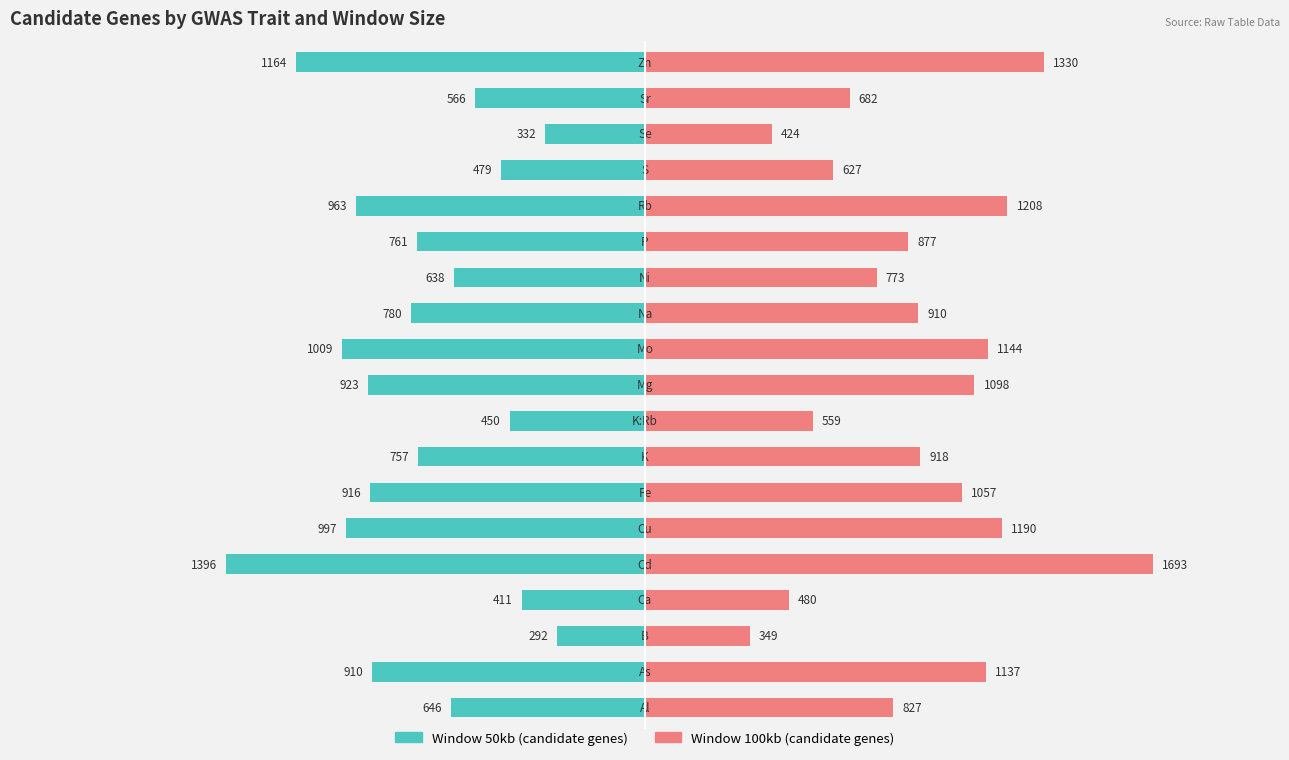

Reading left to right, what are all the values shown in this chart?

Window 50kb: -646	-910	-292	-411	-1396	-997	-916	-757	-450	-923	-1009	-780	-638	-761	-963	-479	-332	-566	-1164
Window 100kb: 827	1137	349	480	1693	1190	1057	918	559	1098	1144	910	773	877	1208	627	424	682	1330